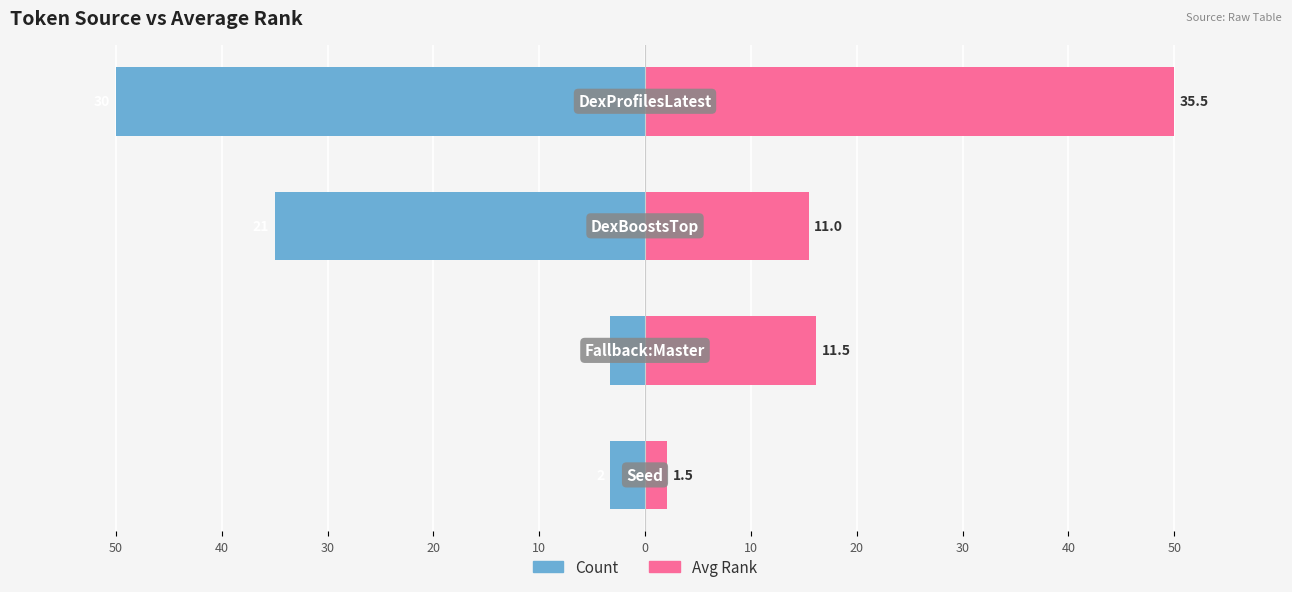

Reading left to right, transcribe all the data shown in this chart.

Count: -3.3	-3.3	-35.0	-50.0
Avg Rank: 2.1	16.2	15.5	50.0